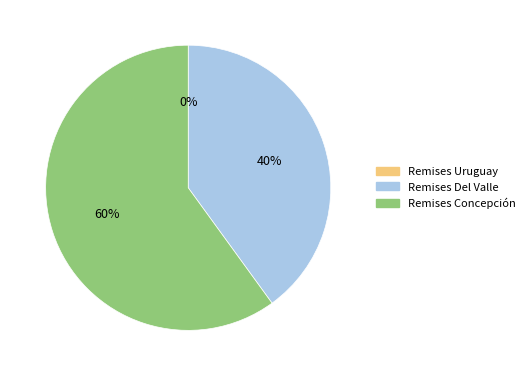

To the nearest percent, what is the combined percentage of Remises Del Valle and Remises Concepción?

100%